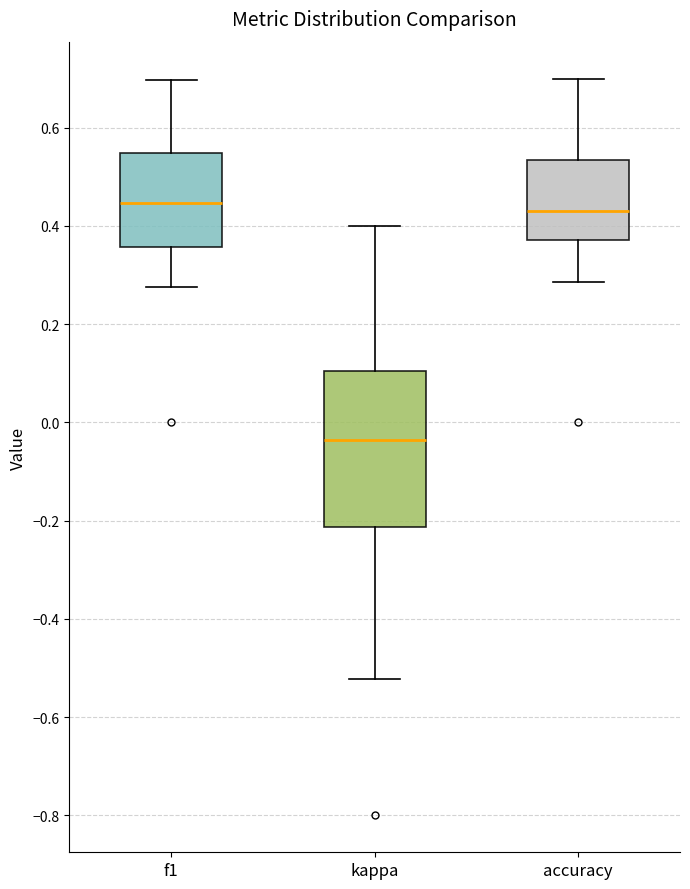

Where is the upper edge of the box for f1 on the y-axis? The values are not printed on the chart, so give them approximately, as read against the axis.

0.54